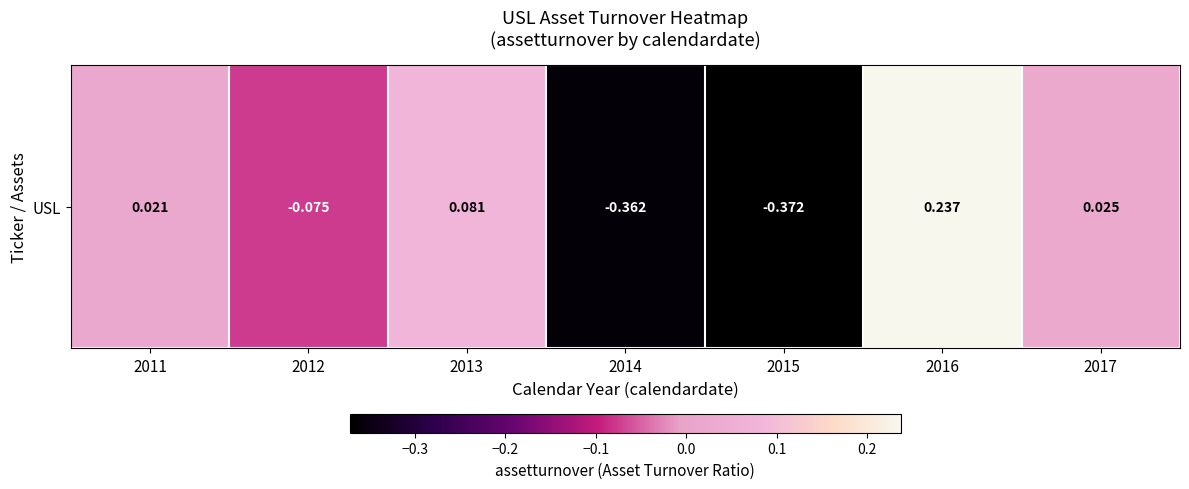

Which label corresponds to the smallest value in the chart?

2015